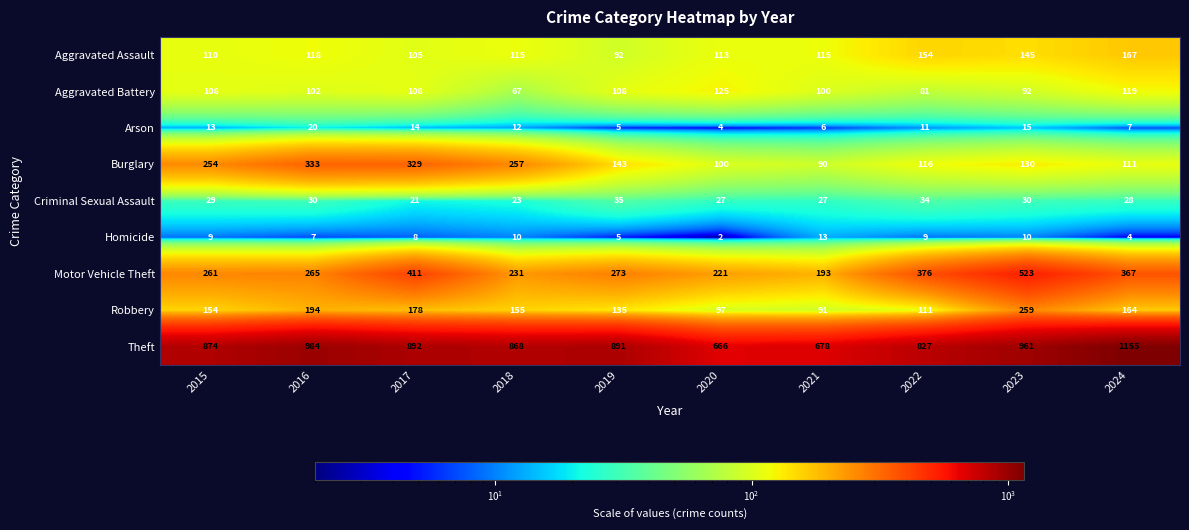

Which series has the widest spread of values?

Theft